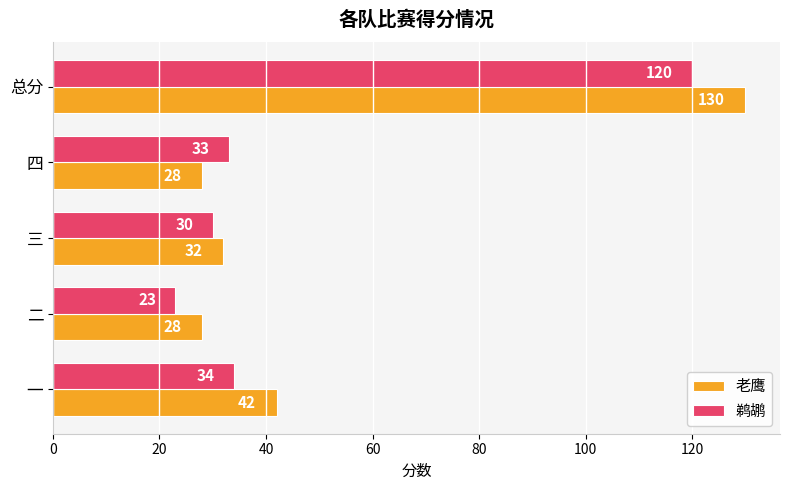

Where is 老鹰 nearest to the value 79?

一